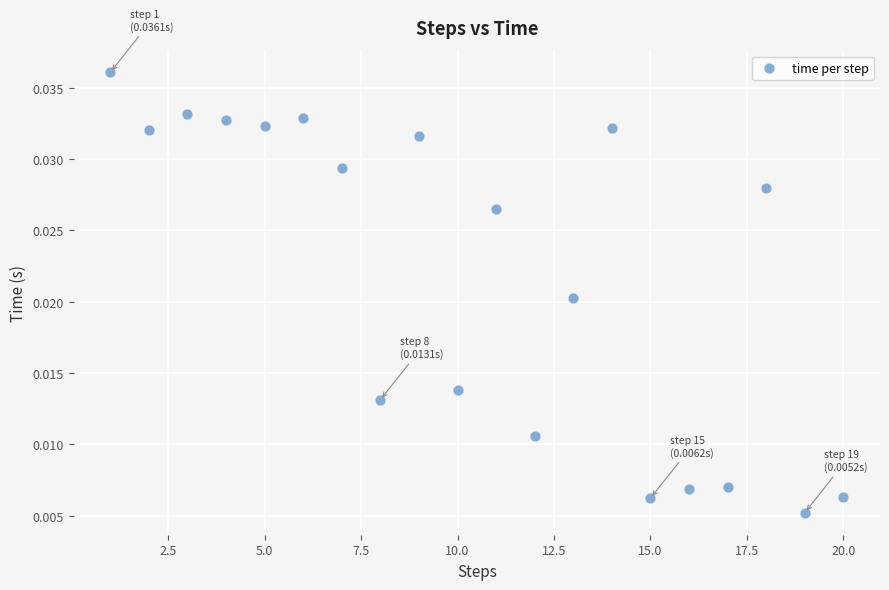

What is the range of X values (max minus min)?

19.0